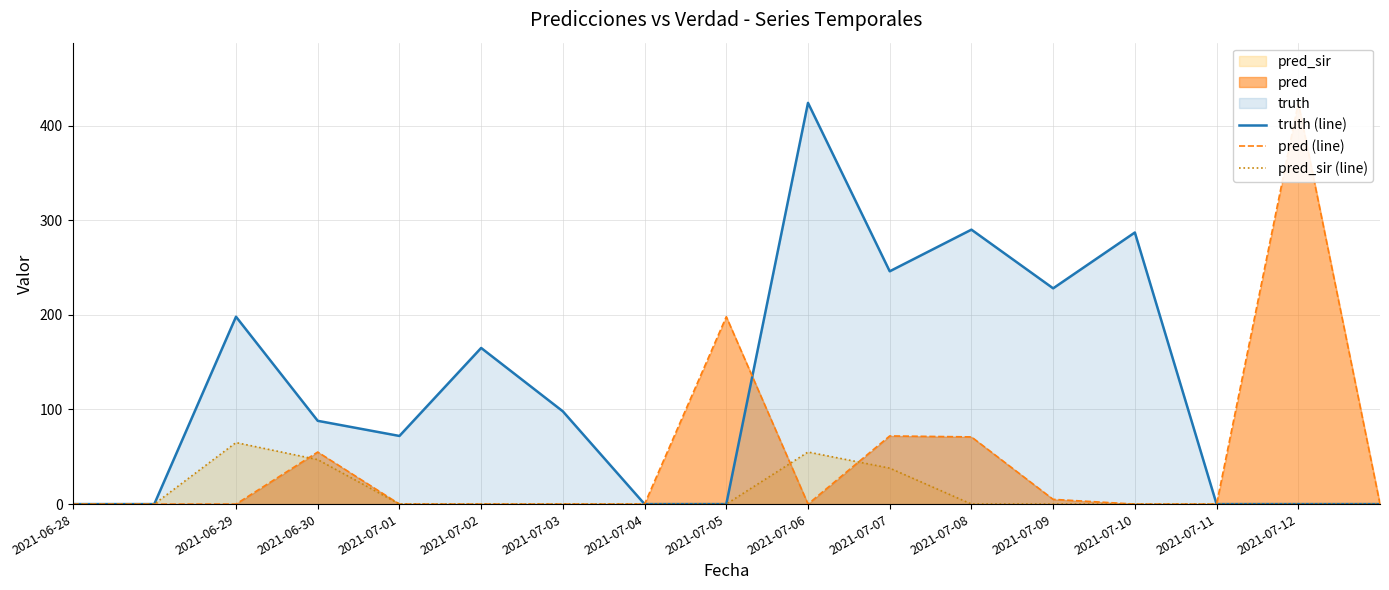

True or false: pred_sir (line) has more than 1 points higher than both neighbors.

True